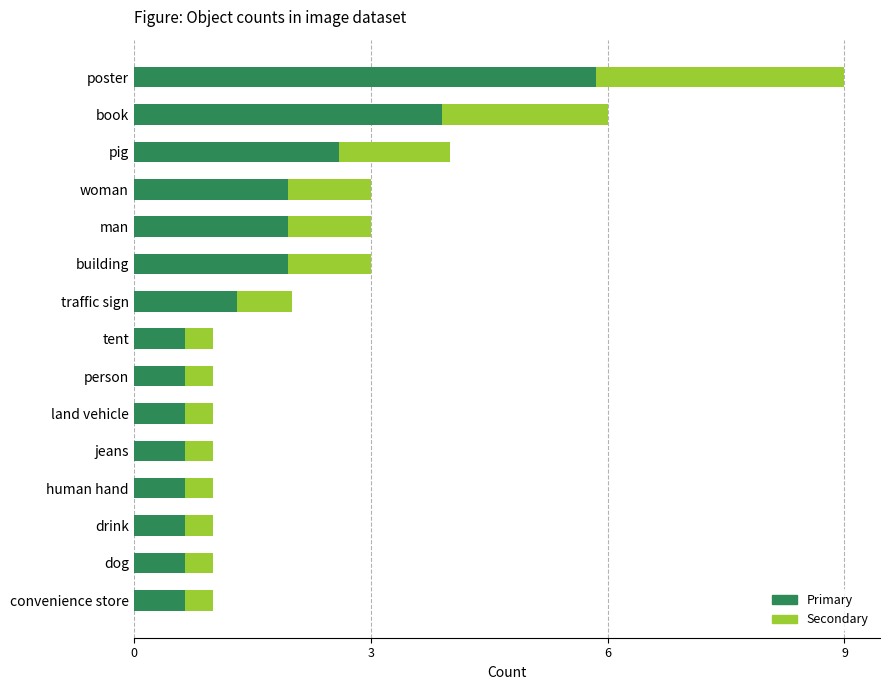

What is the average value of the Primary series?

1.6